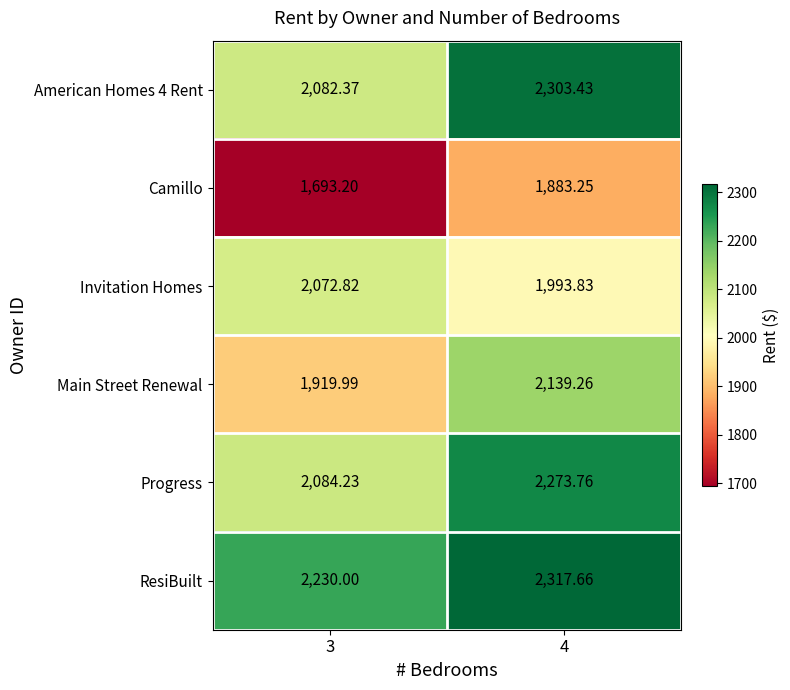

Rank the series by their maximum value, from lowest to highest.

Camillo, Invitation Homes, Main Street Renewal, Progress, American Homes 4 Rent, ResiBuilt